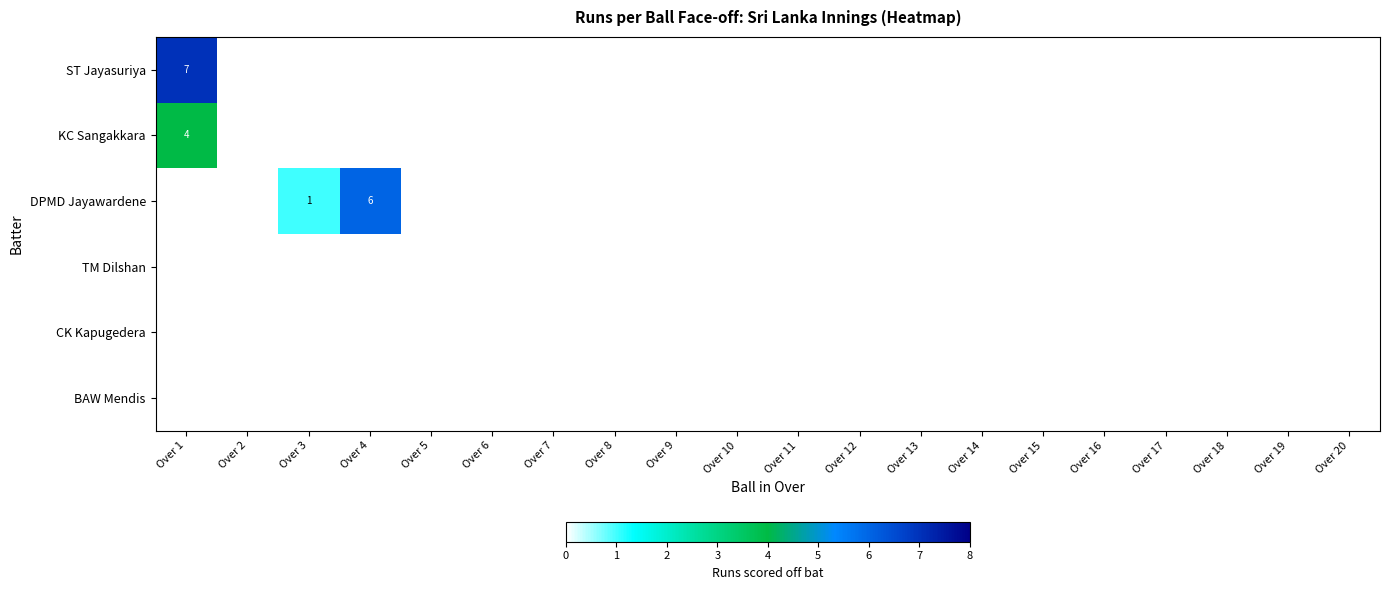

Rank the categories by KC Sangakkara value from lowest to highest.

Over 2, Over 3, Over 4, Over 5, Over 6, Over 7, Over 8, Over 9, Over 10, Over 11, Over 12, Over 13, Over 14, Over 15, Over 16, Over 17, Over 18, Over 19, Over 20, Over 1